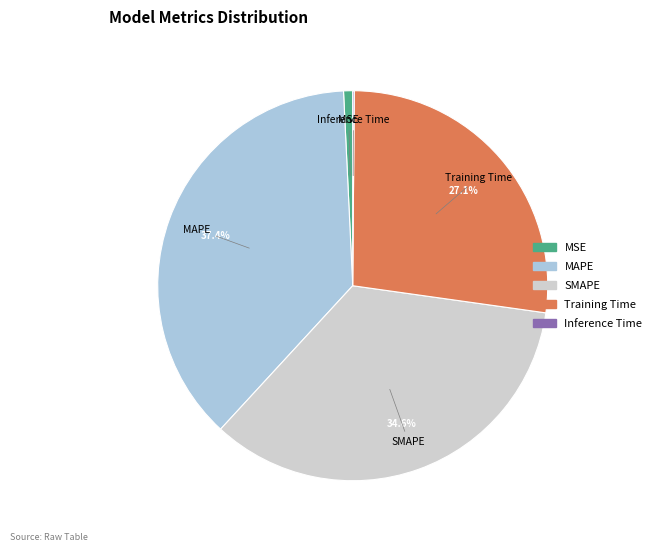

Do MAPE and Training Time together represent more than half of the pie?

Yes